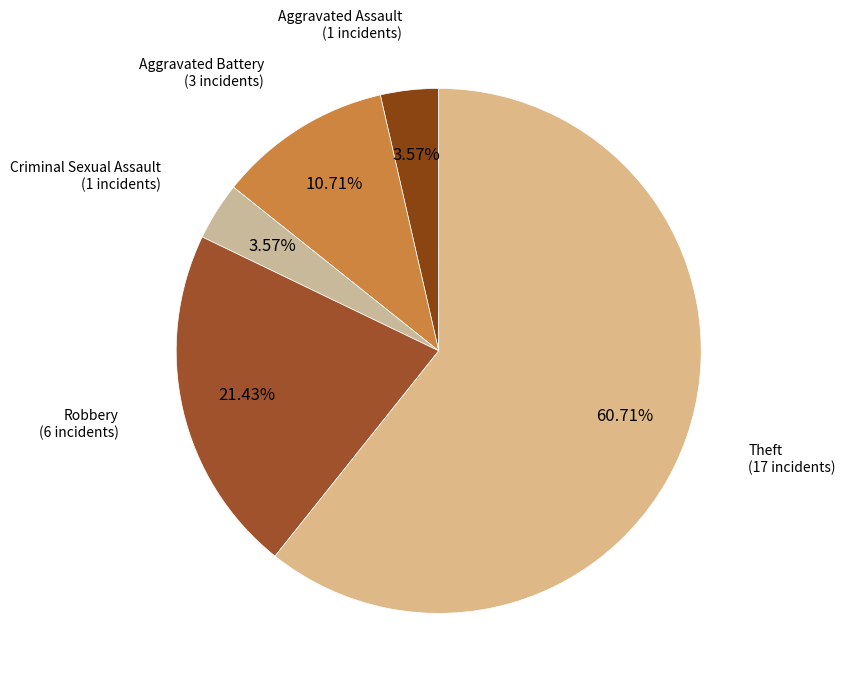

What percentage is NOT represented by Robbery?

78.6%